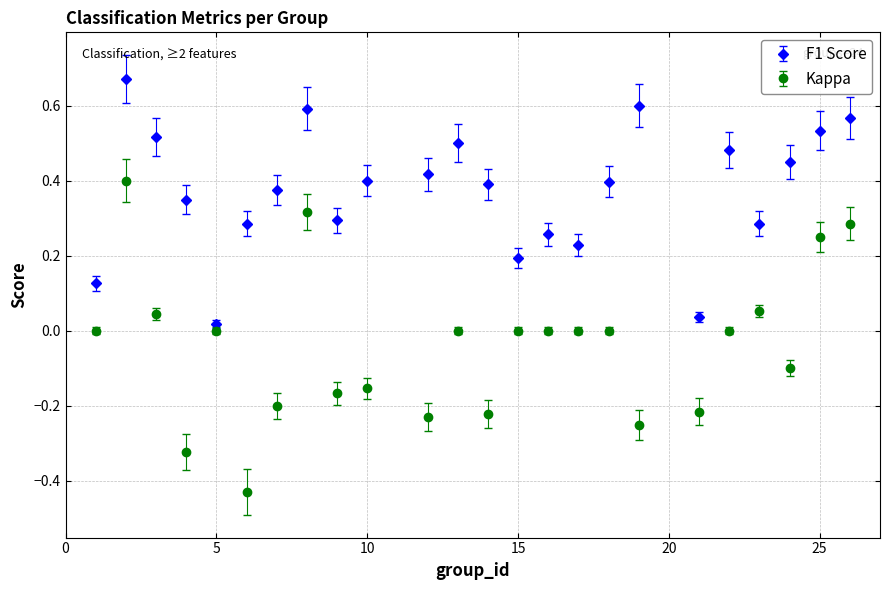

Which series has the largest range (max minus min)?

Kappa